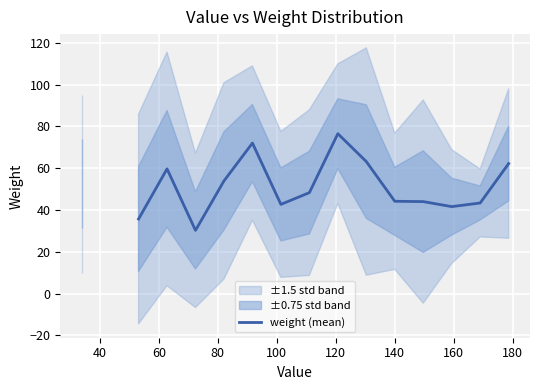

True or false: the data shows 62.1 at 11.

False